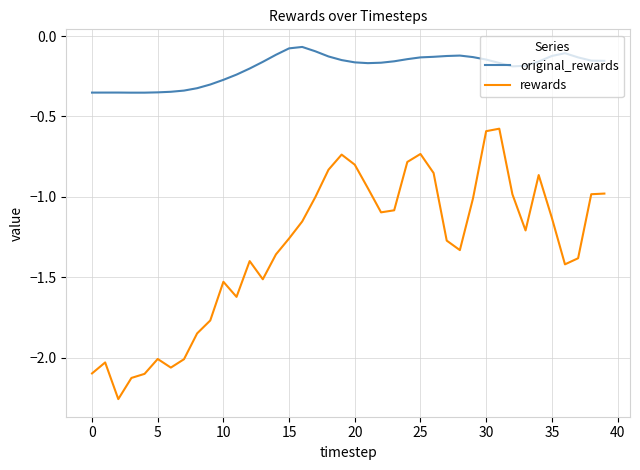

What are all the series names shown in the legend?

original_rewards, rewards